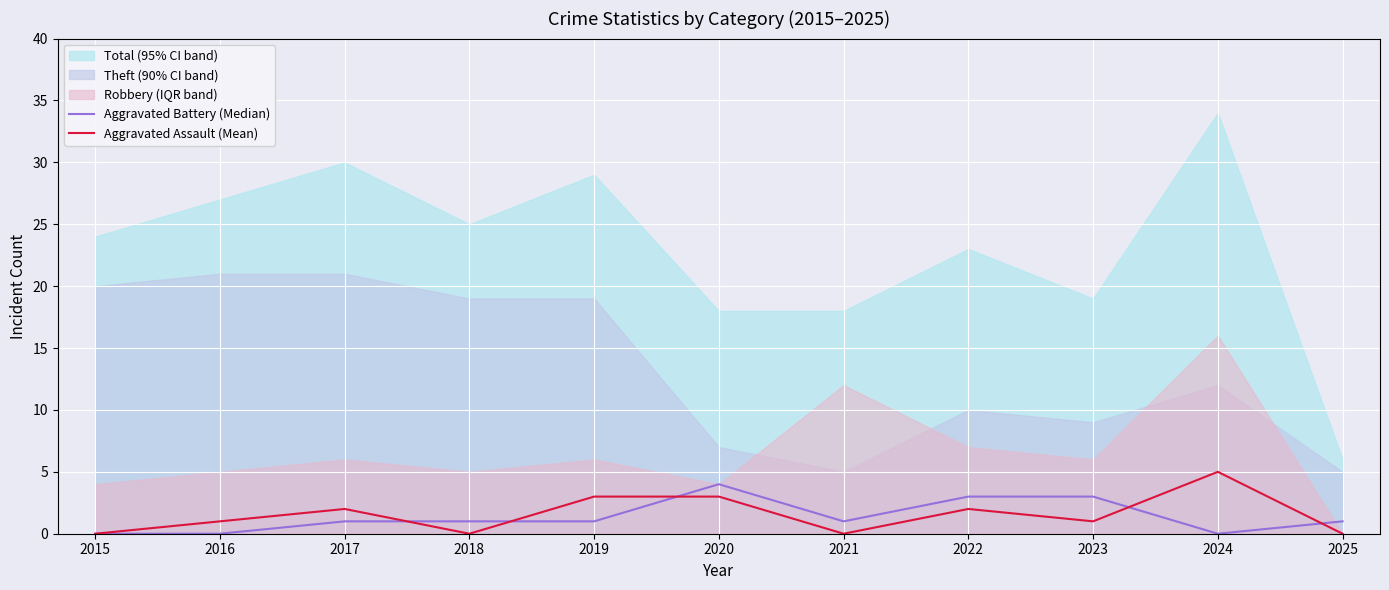

Is the value of Aggravated Battery (Median) at 2022 greater than the value of Aggravated Assault (Mean) at 2015?

Yes